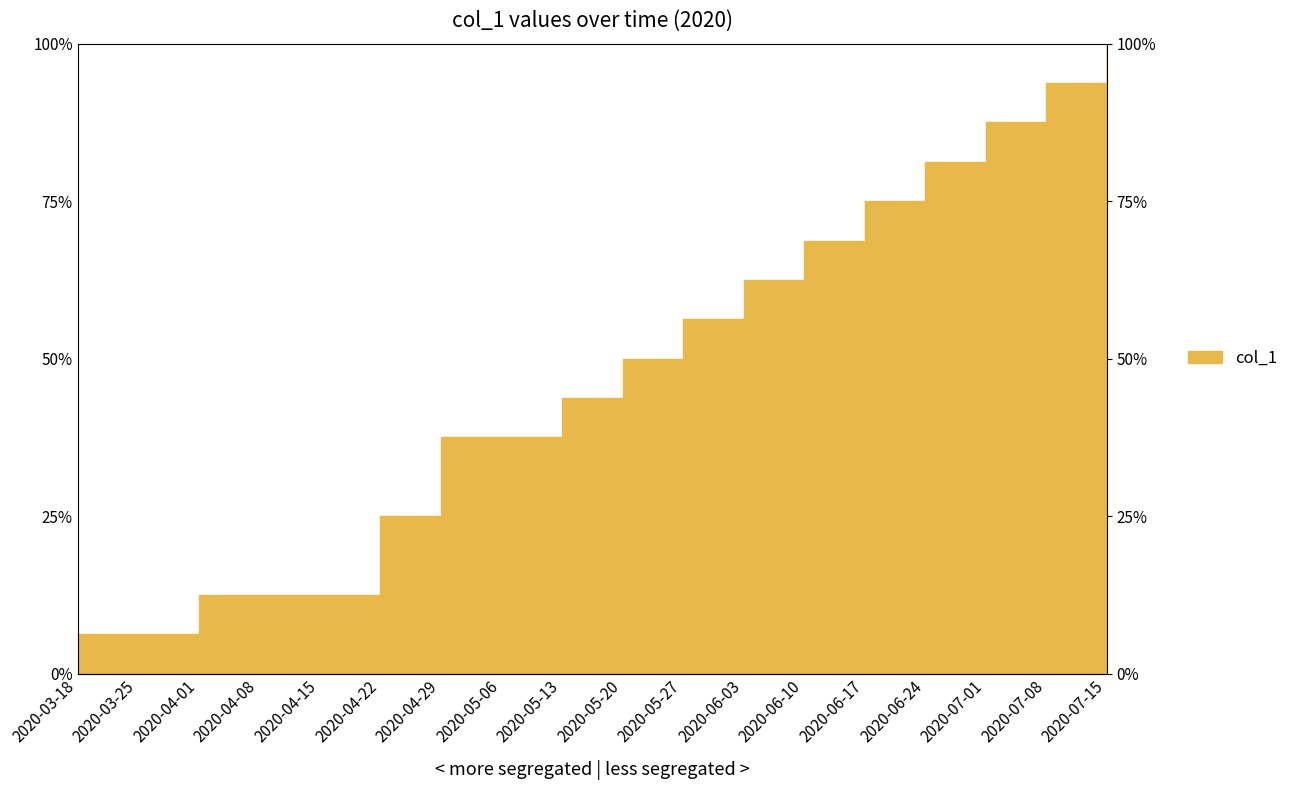

What value does the data have at 2020-07-08?

93.8